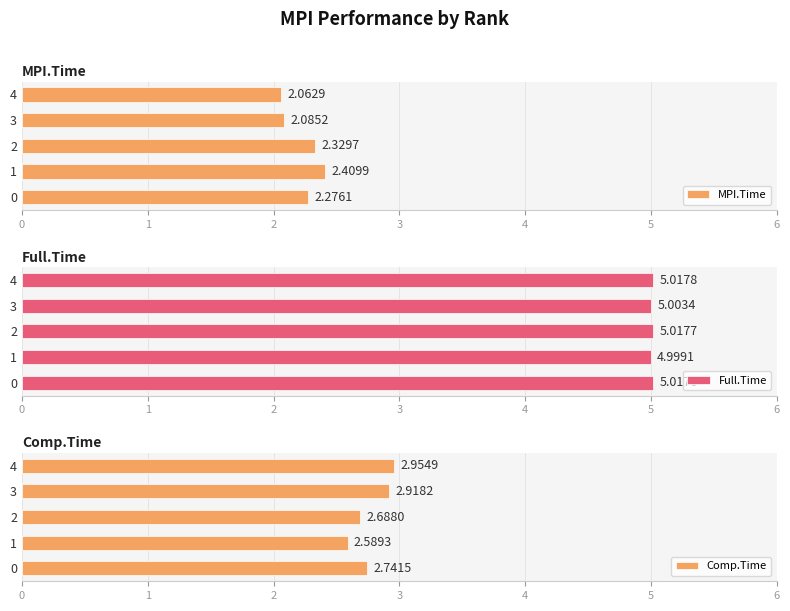

Reading left to right, list all the values displayed in this chart.

MPI.Time: 0=2.3	1=2.4	2=2.3	3=2.1	4=2.1
Full.Time: 0=5.0	1=5.0	2=5.0	3=5.0	4=5.0
Comp.Time: 0=2.7	1=2.6	2=2.7	3=2.9	4=3.0